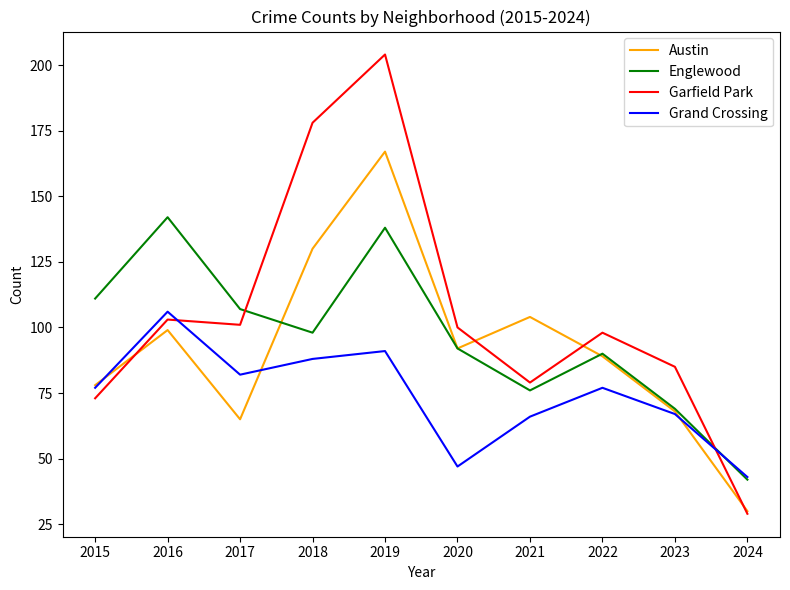

Between which two adjacent categories do Garfield Park and Grand Crossing first intersect?

2016 and 2017